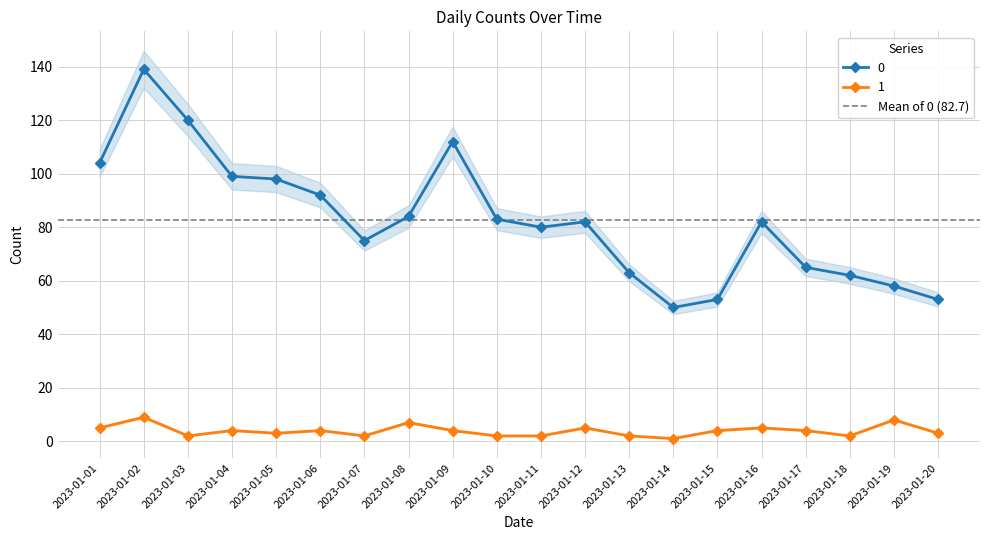

True or false: 0 and 1 intersect in this chart.

False